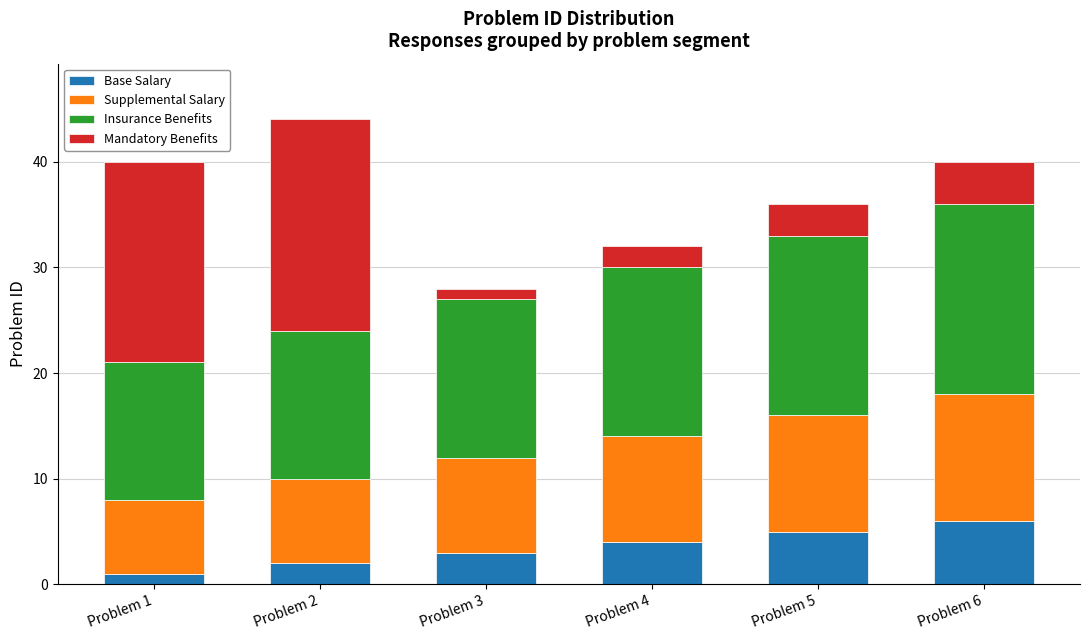

At which category is the sum across all series the highest?

Problem 2